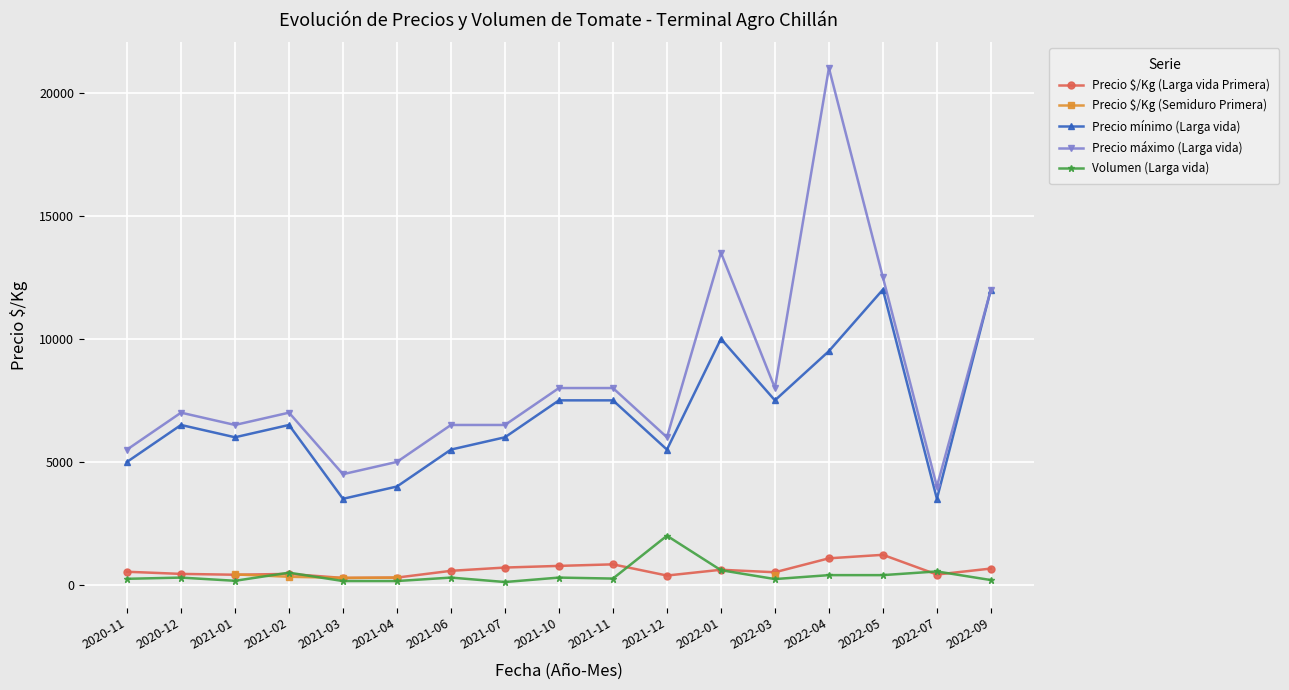

What is the difference between the Precio máximo (Larga vida) values at 2020-12 and 2021-03?

2500